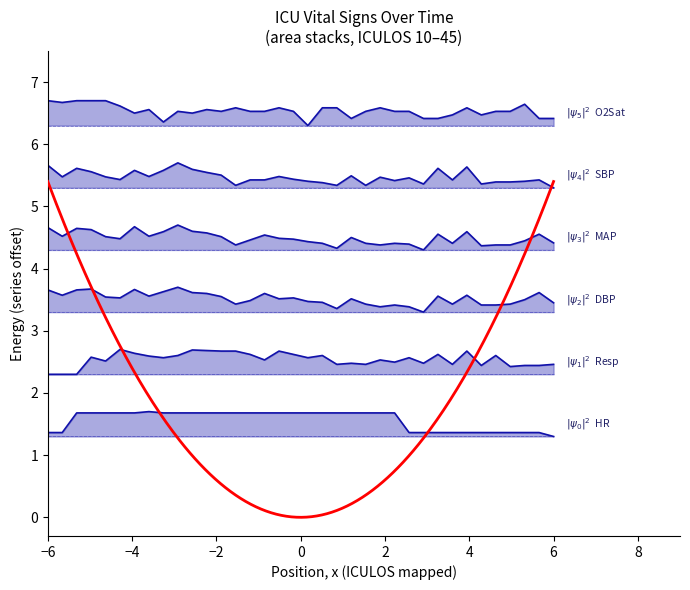

True or false: SBP and O2Sat intersect in this chart.

False